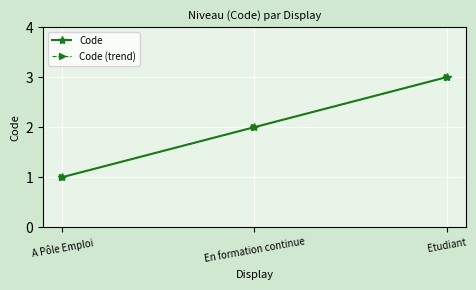

Which series has the largest total across all categories?

Code